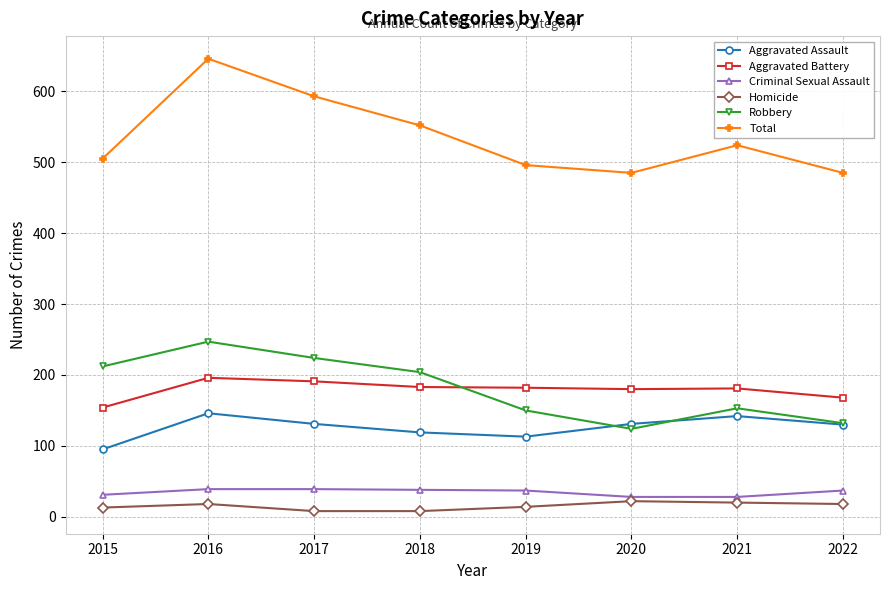

Which label corresponds to the largest value in the chart?

2016